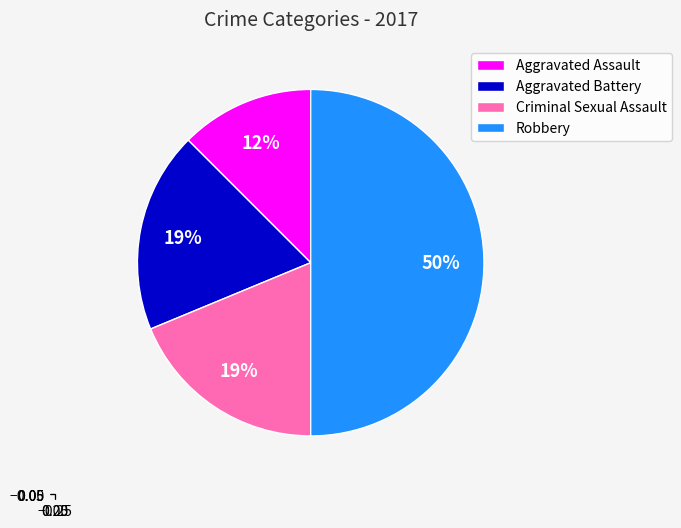

True or false: Robbery accounts for 50% of the total.

True